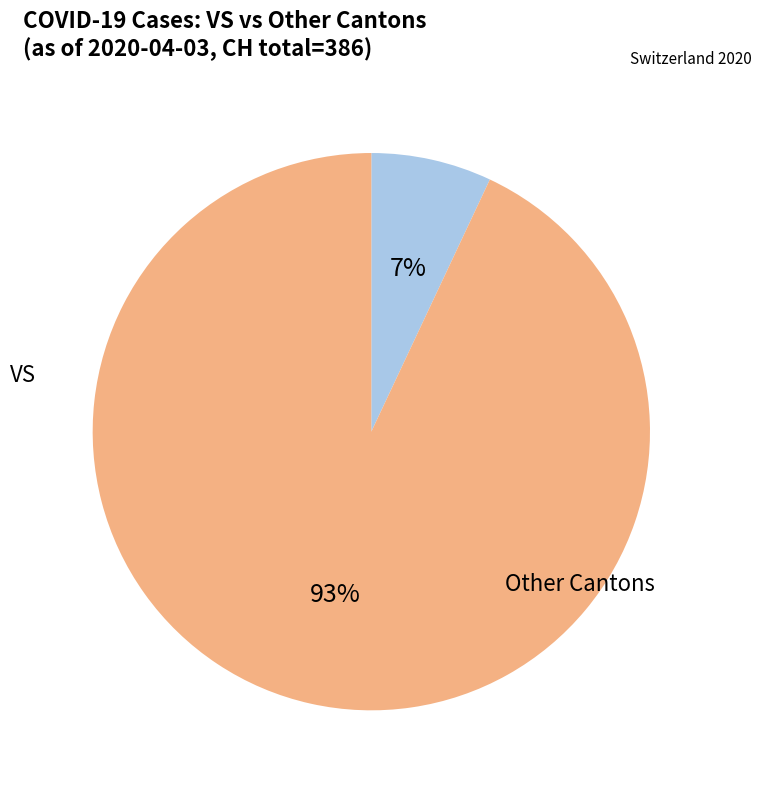

Does any single category account for the majority?

Yes